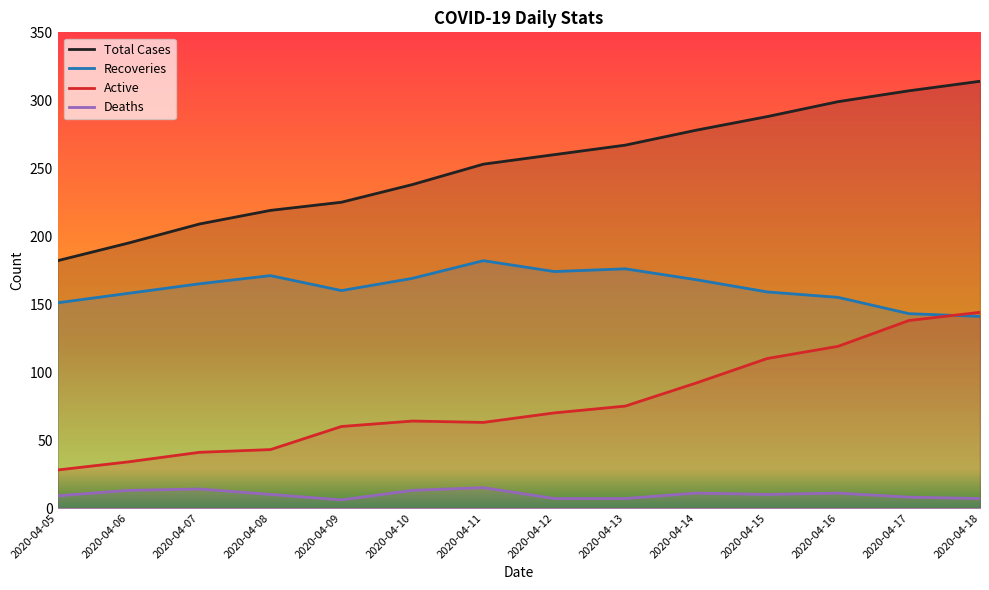

How many lines are shown in the chart?

4